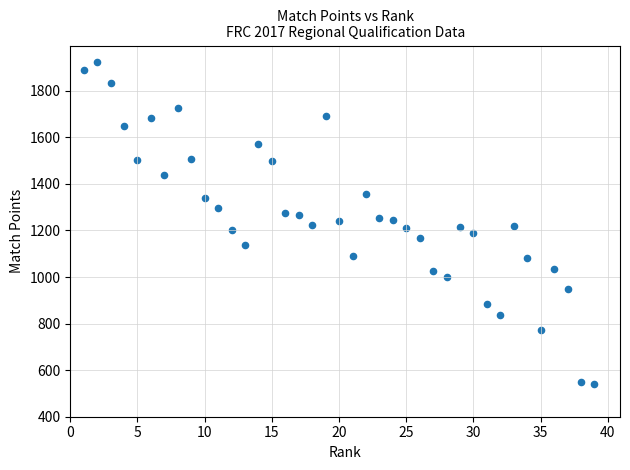

What is the range of X values (max minus min)?

38